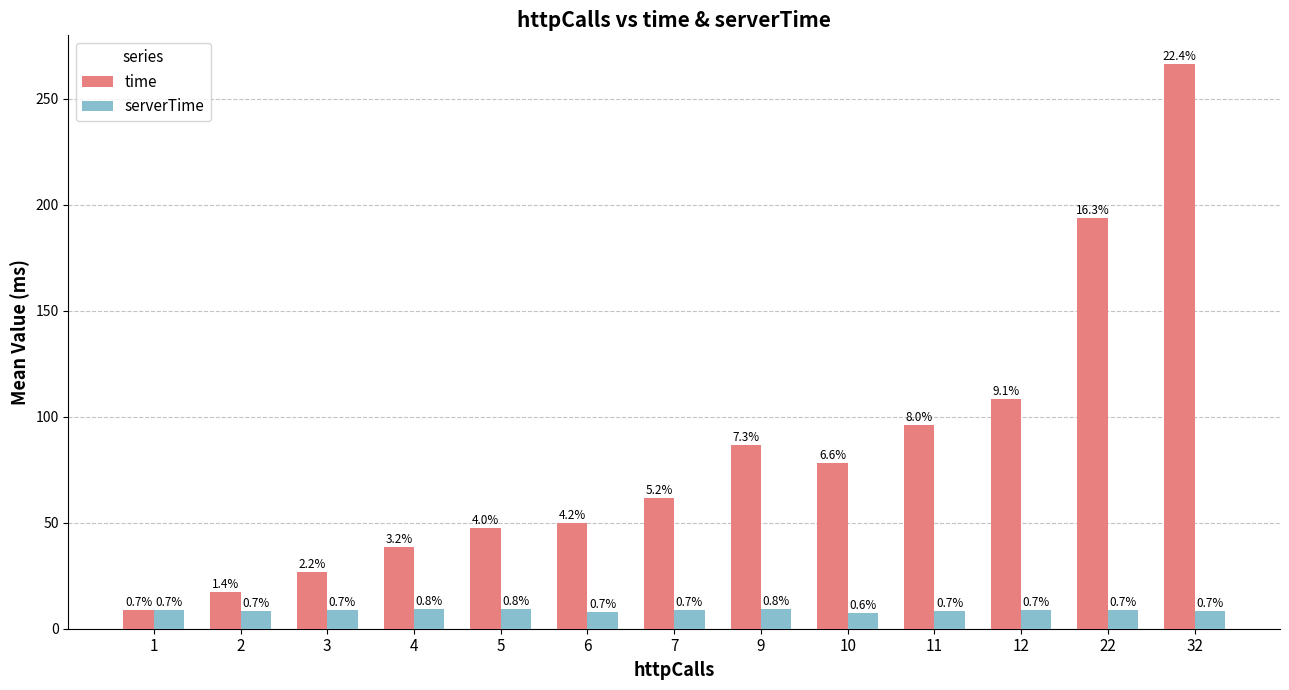

Rank the categories by serverTime value from highest to lowest.

4, 5, 9, 12, 7, 3, 22, 1, 2, 11, 32, 6, 10